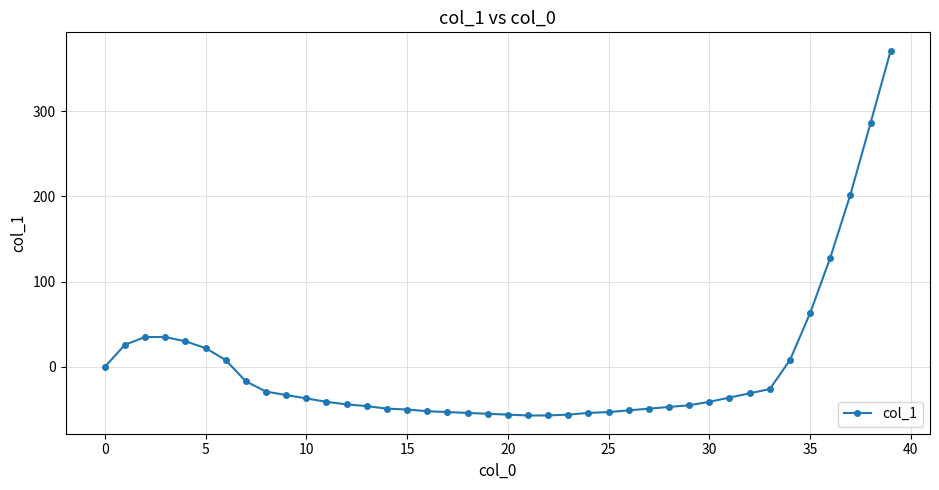

What is the value of the 28th point from the left?

-49